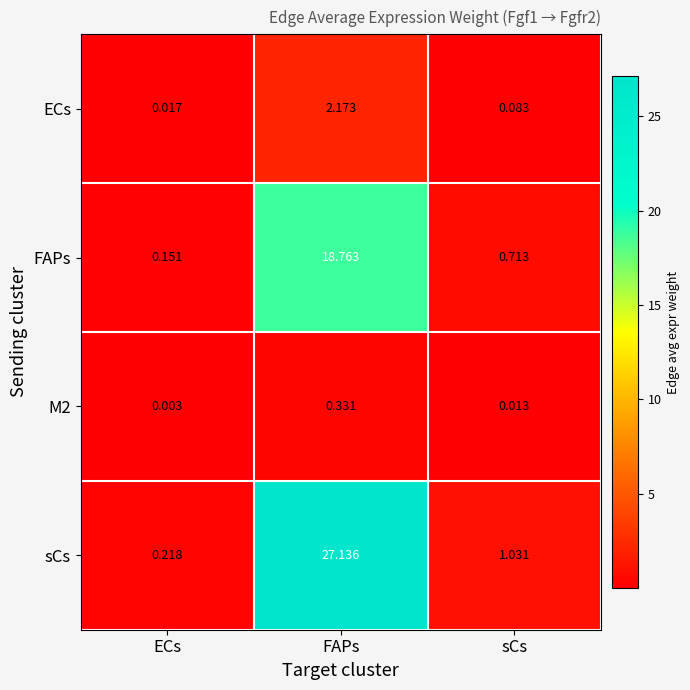

At which category does the chart reach its minimum across all series?

ECs